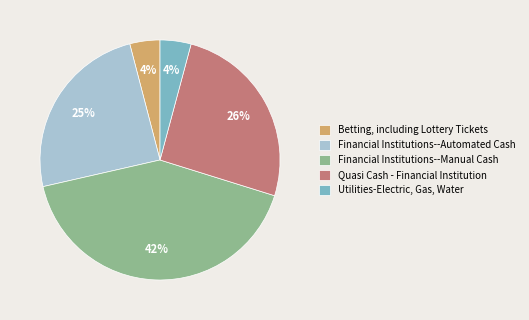

How many segments does this pie chart have?

5